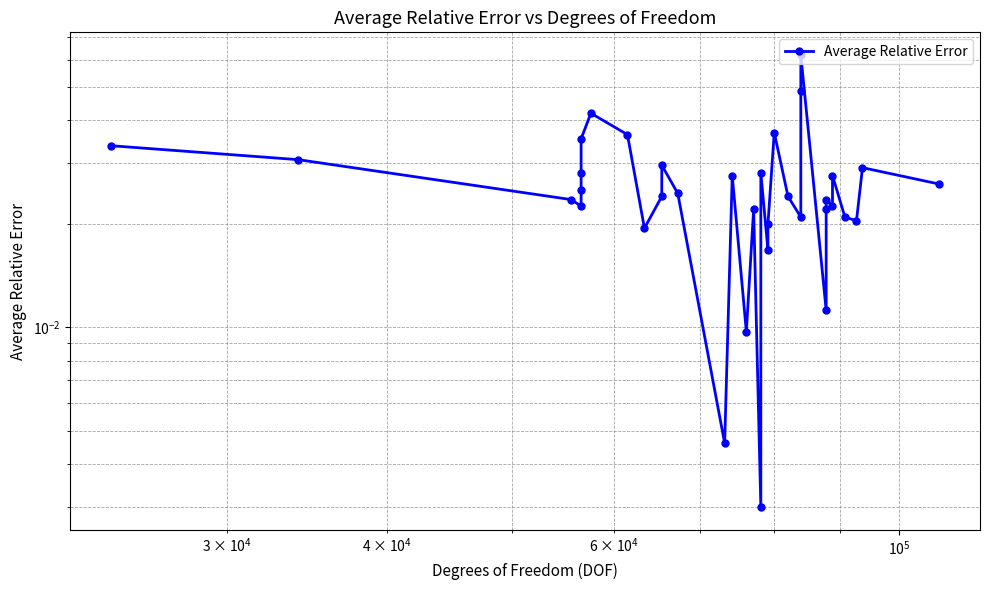

How many points are lower than both their immediate neighbors (excluding endpoints)?

10